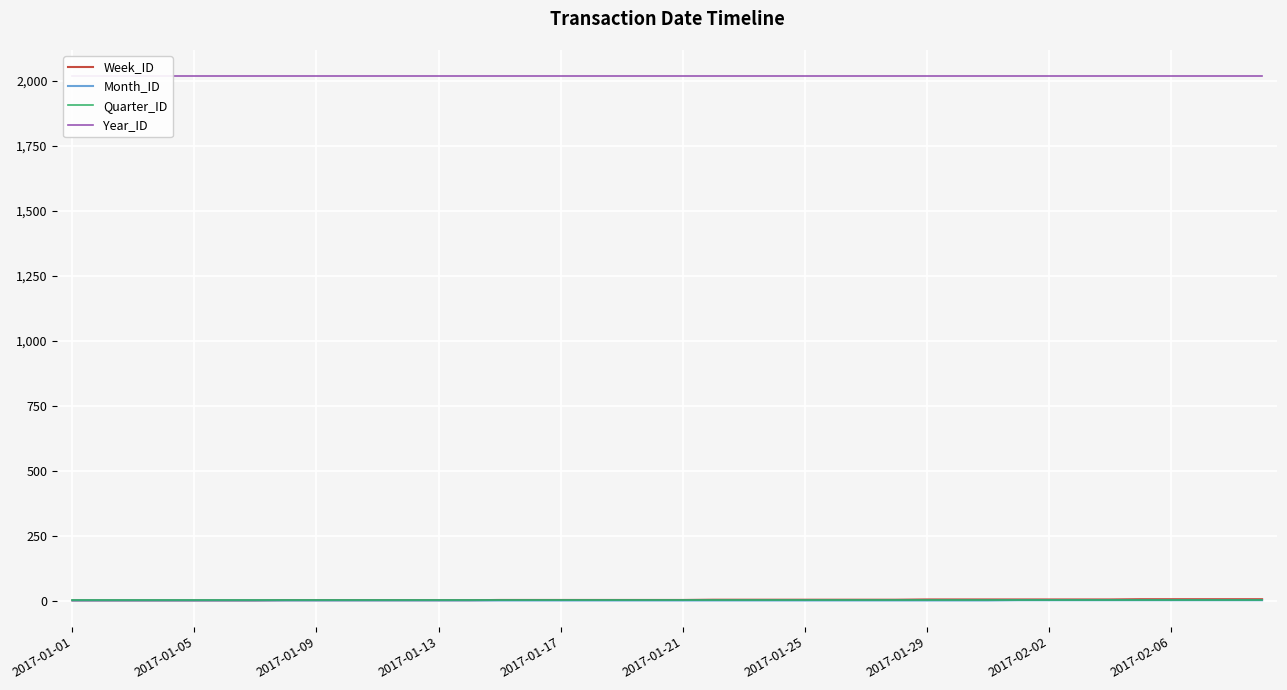

At which label is Quarter_ID closest to 1?

2017-01-01